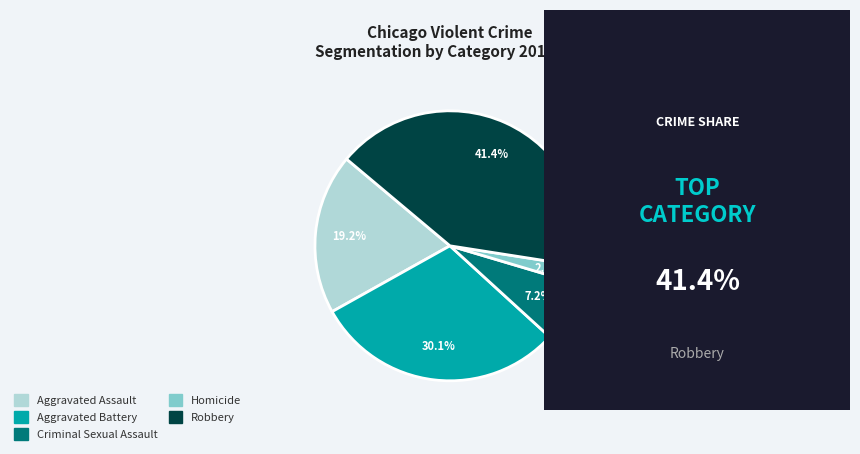

The Aggravated Battery slice represents 30% of the pie. True or false?

True